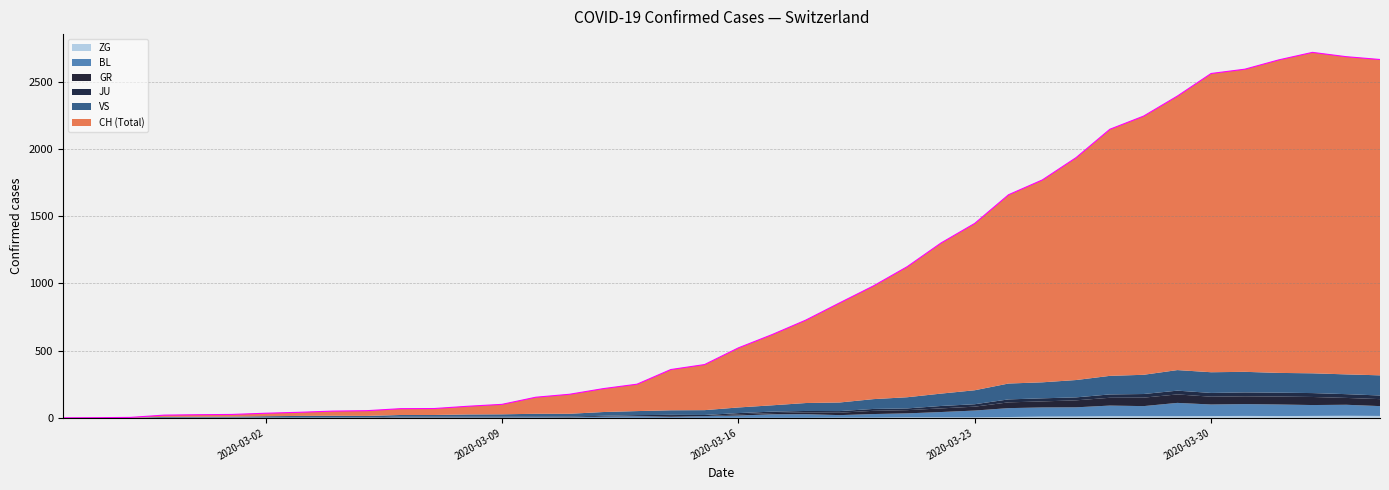

Is it true that BL equals 1 at 9?

True